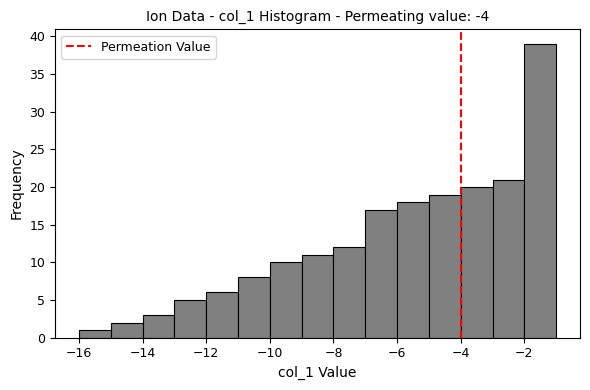

Reading left to right, transcribe this chart: for each bar, give the range it covers on the x-axis and its height. The values are not printed on the chart, so give them approximately, as read against the axis.

-16 to -15: 1
-15 to -14: 2
-14 to -13: 3
-13 to -12: 5
-12 to -11: 6
-11 to -10: 8
-10 to -9: 10
-9 to -8: 11
-8 to -7: 12
-7 to -6: 17
-6 to -5: 18
-5 to -4: 19
-4 to -3: 20
-3 to -2: 21
-2 to -1: 39